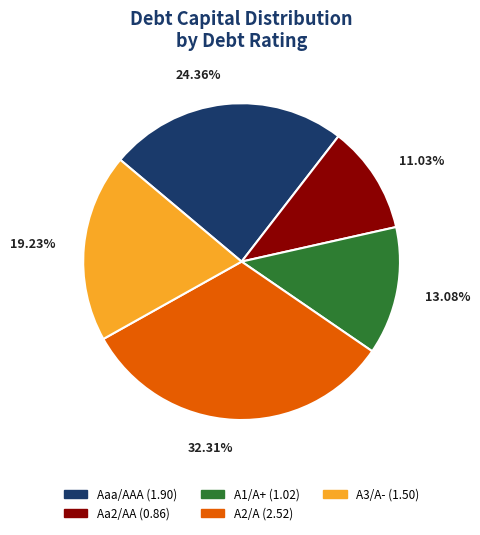

Rank the categories by value from lowest to highest.

Aa2/AA, A1/A+, A3/A-, Aaa/AAA, A2/A